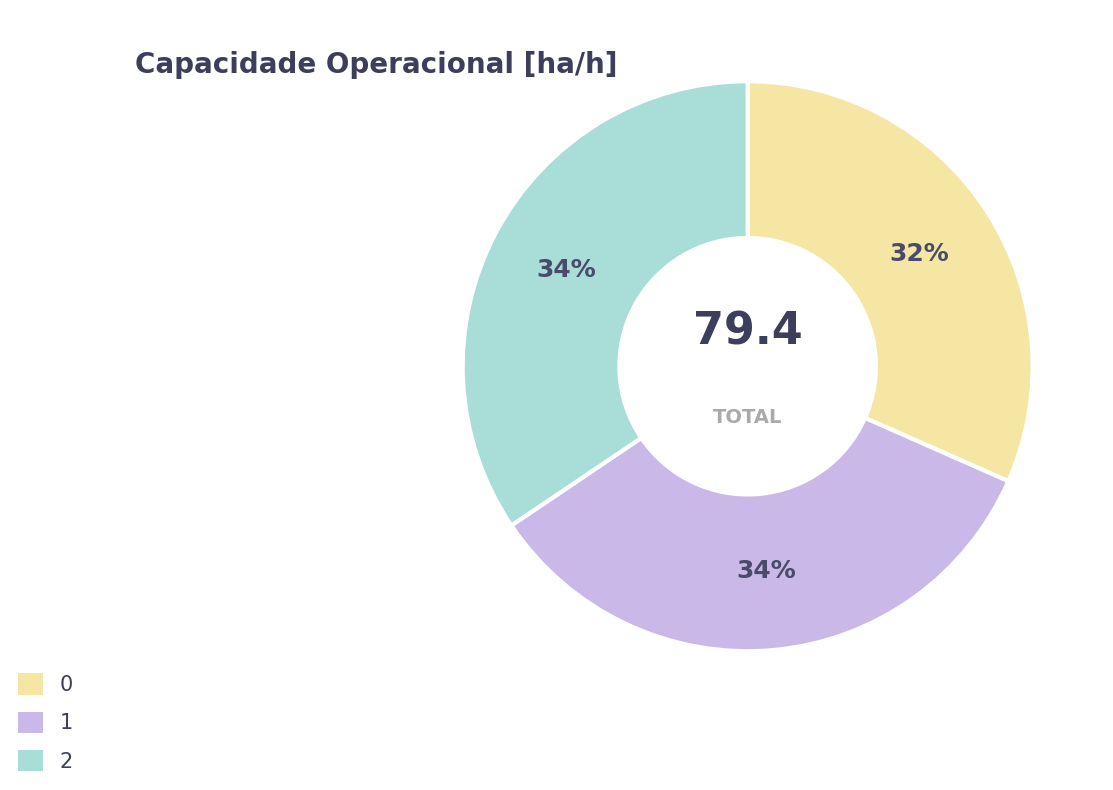

Approximately how many times larger is the value at 1 compared to 2?

1.0